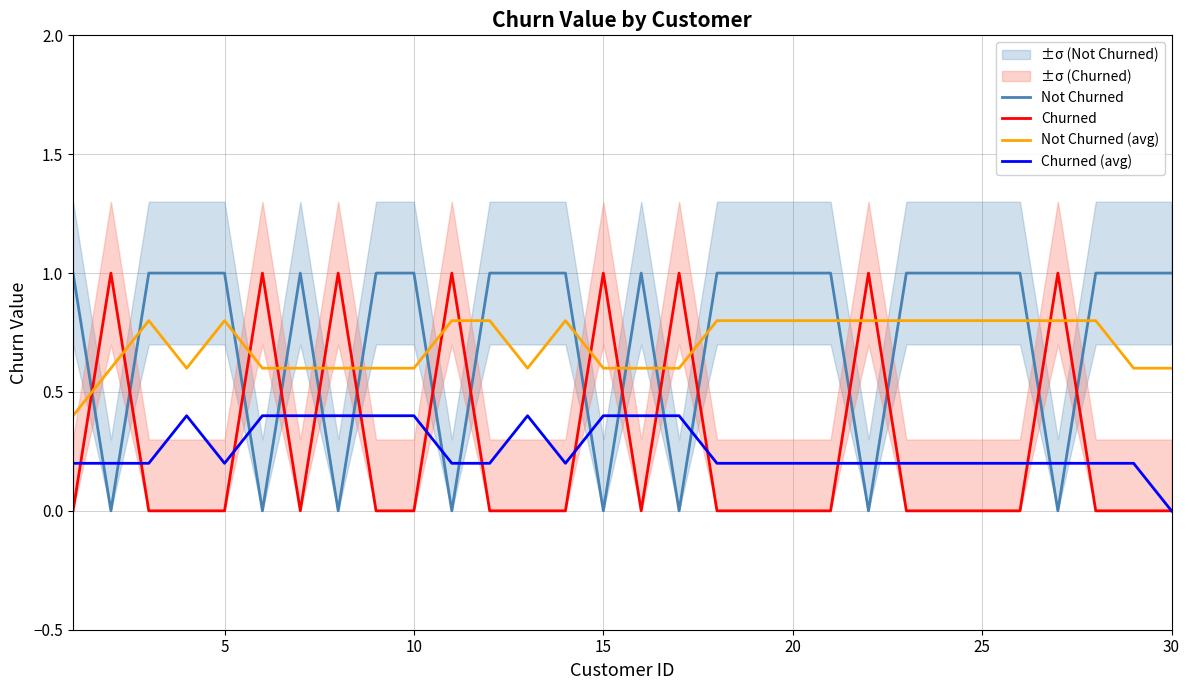

True or false: Churned (avg) and Not Churned (avg) cross at least once.

False